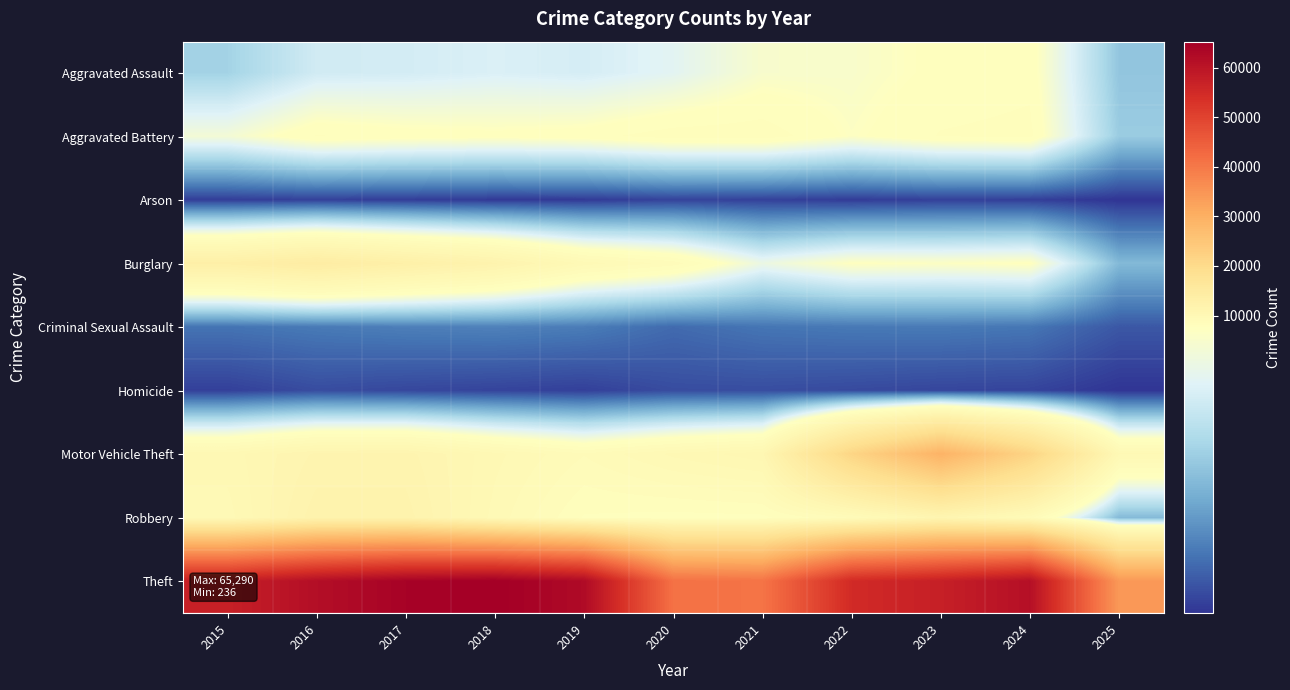

Which label corresponds to the largest value in the chart?

2018